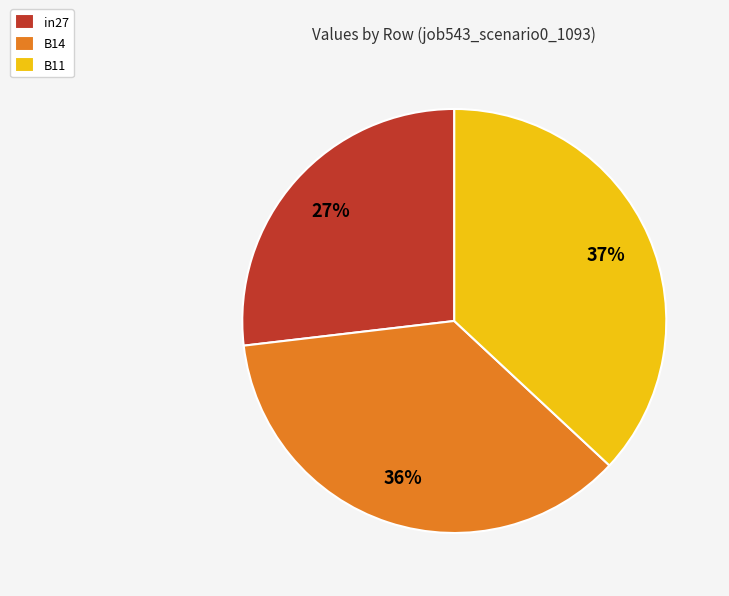

Count the number of slices in the pie.

3